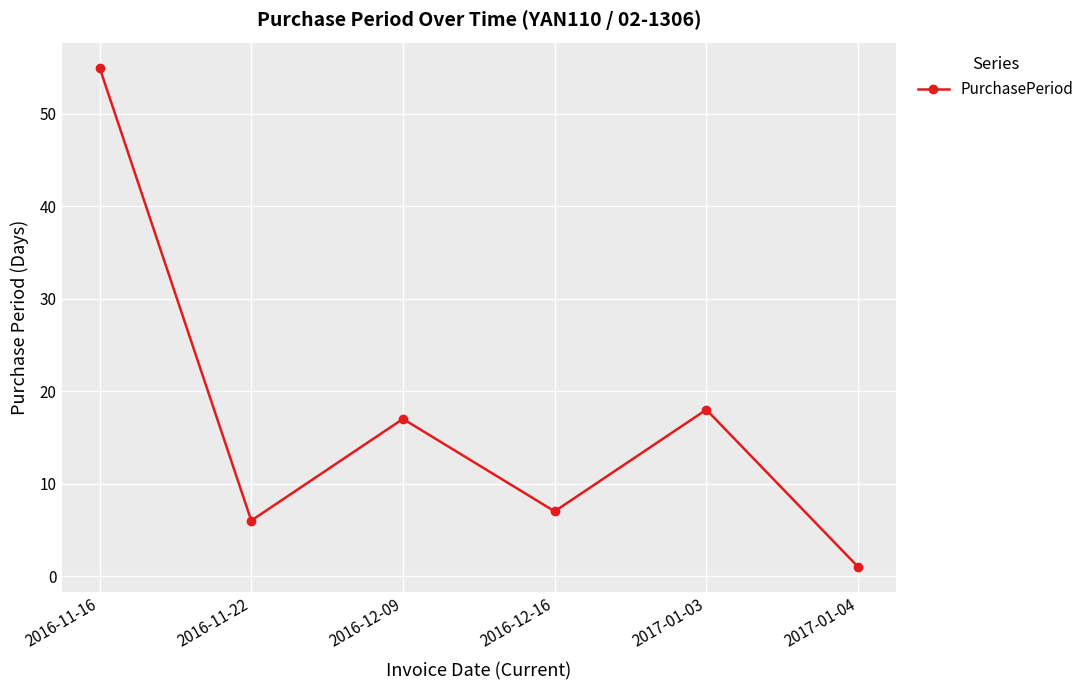

At which category does the data reach its first local valley?

2016-11-22